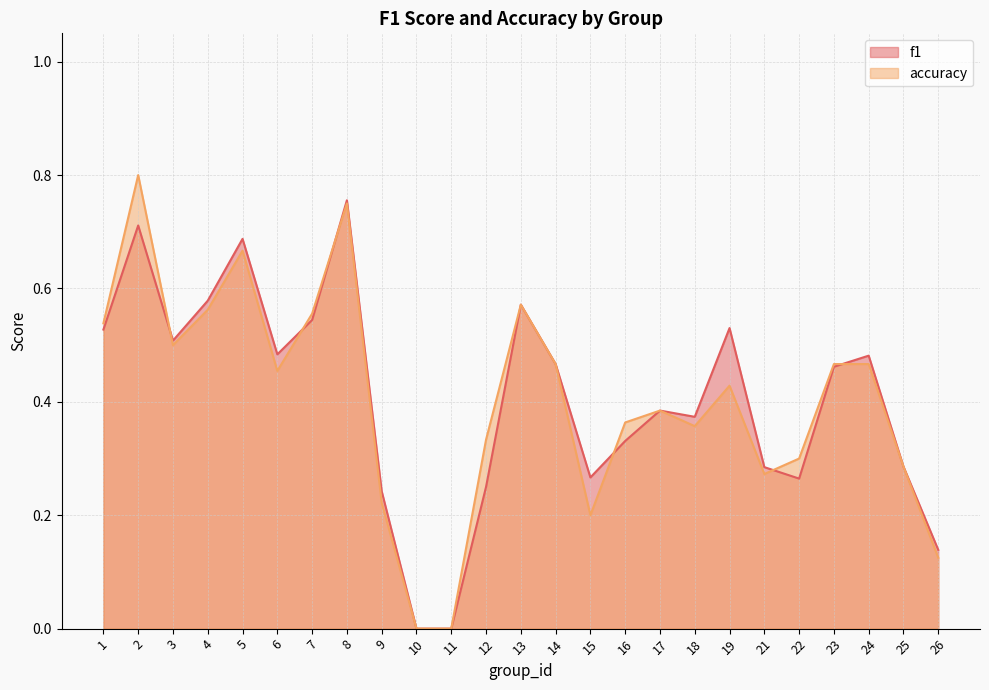

Between 4 and 6, which series saw the biggest shift?

accuracy